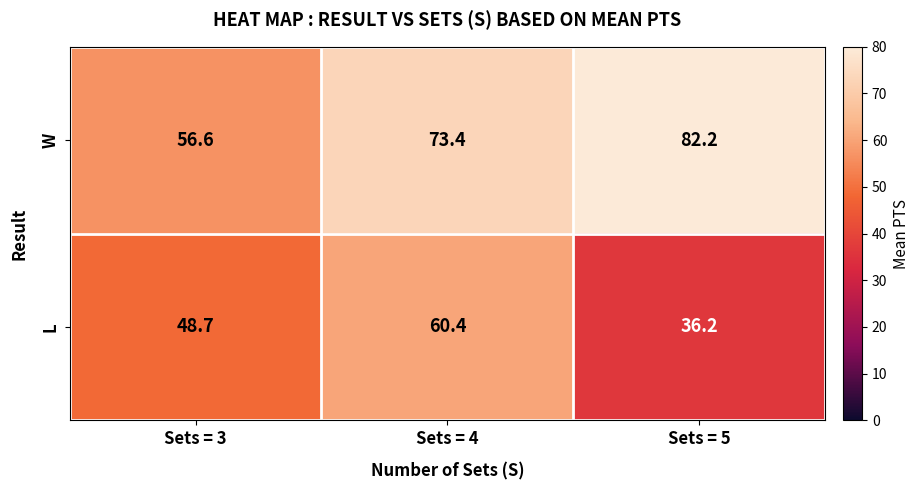

At which label does W reach its peak?

Sets = 5